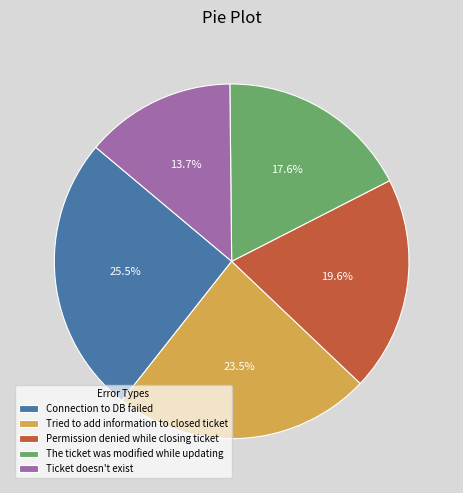

Between Connection to DB failed and Permission denied while closing ticket, which is larger?

Connection to DB failed